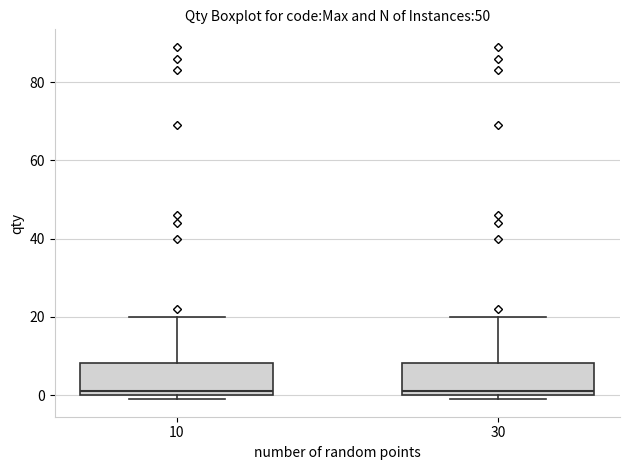

Where does the median line of the box at x = 30 sit on the y-axis? The values are not printed on the chart, so give them approximately, as read against the axis.

2